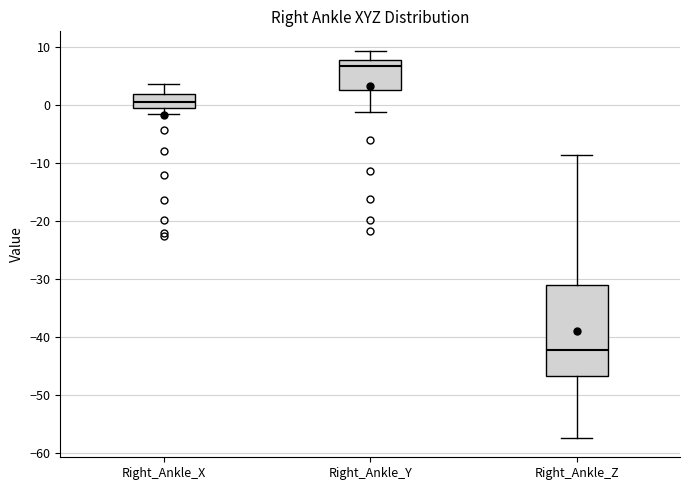

Reading left to right, transcribe this box plot: for each box, give where its median line is, the range the box spans, and where its two whiskers end, as read against the y-axis. The values are not printed on the chart, so give them approximately, as read against the axis.

Right_Ankle_X: median 1, box 0 to 2, whiskers -2 to 4
Right_Ankle_Y: median 7, box 3 to 8, whiskers -1 to 9
Right_Ankle_Z: median -42, box -47 to -31, whiskers -57 to -9